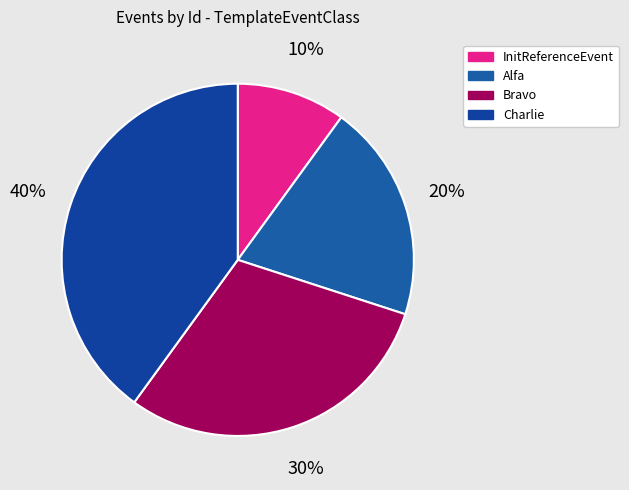

To the nearest percent, what is the difference between the largest and smallest slice percentages?

30%